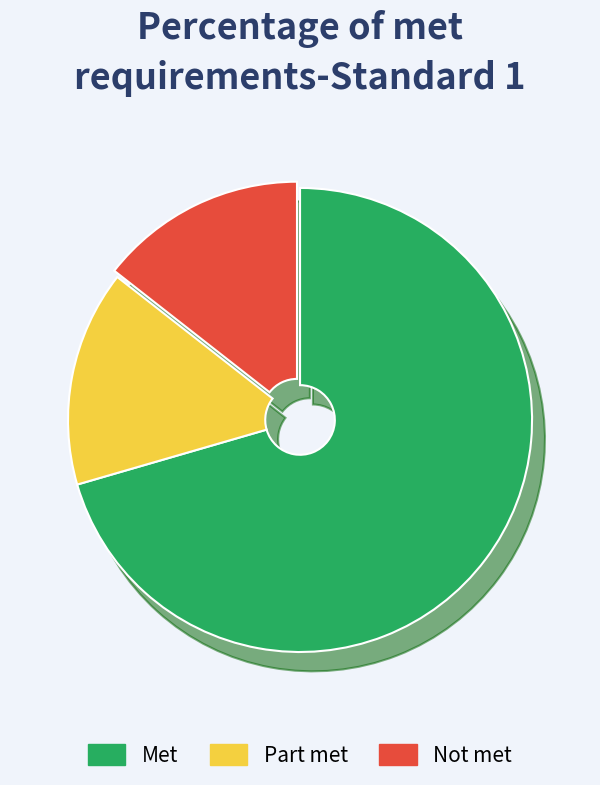

Which has a higher value, Part met or Met?

Met